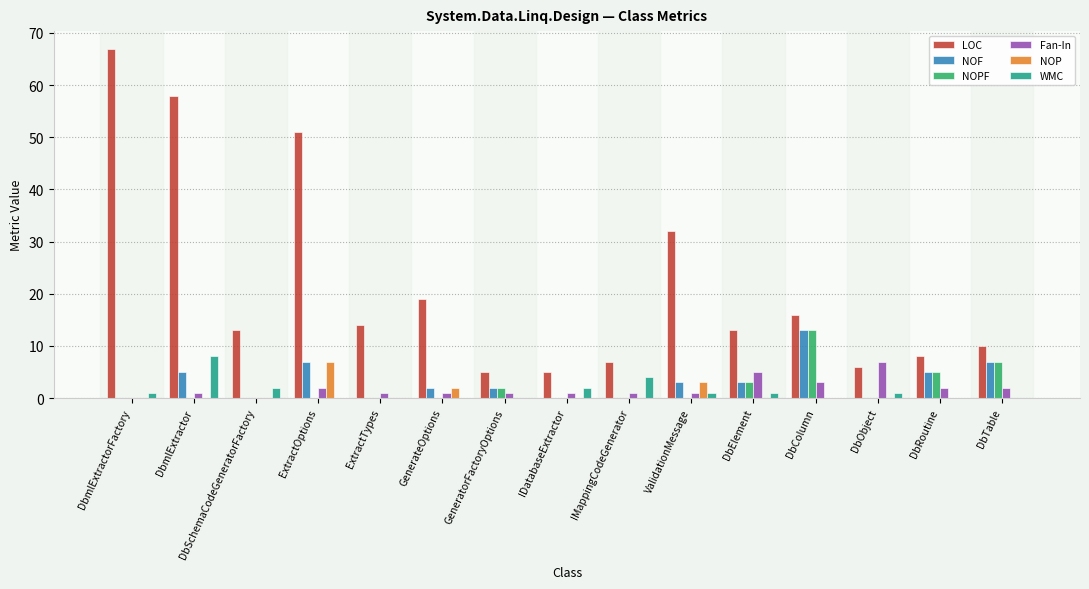

What is the total value across all series at DbColumn?

45